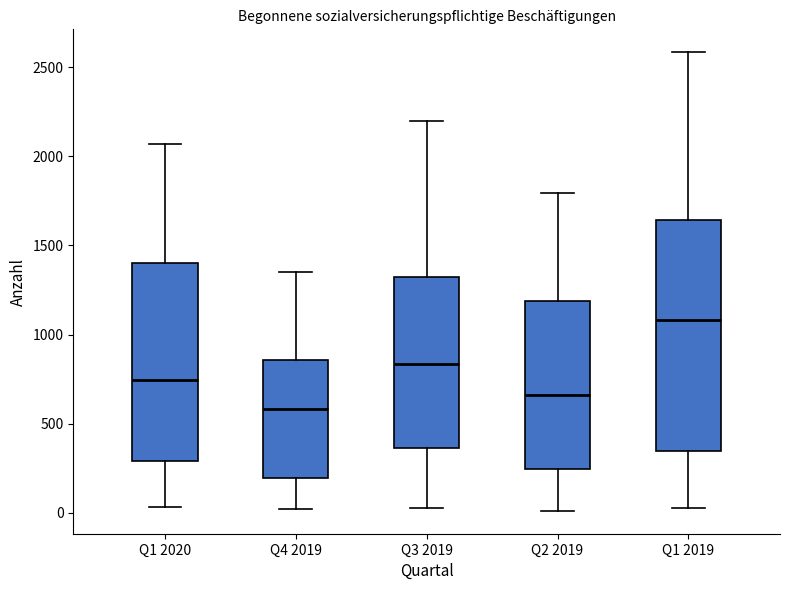

Reading left to right, transcribe this box plot: for each box, give where its median line is, the range the box spans, and where its two whiskers end, as read against the y-axis. The values are not printed on the chart, so give them approximately, as read against the axis.

Q1 2020: median 750, box 300 to 1400, whiskers 50 to 2050
Q4 2019: median 600, box 200 to 850, whiskers 0 to 1350
Q3 2019: median 850, box 350 to 1300, whiskers 50 to 2200
Q2 2019: median 650, box 250 to 1200, whiskers 0 to 1800
Q1 2019: median 1100, box 350 to 1650, whiskers 50 to 2600